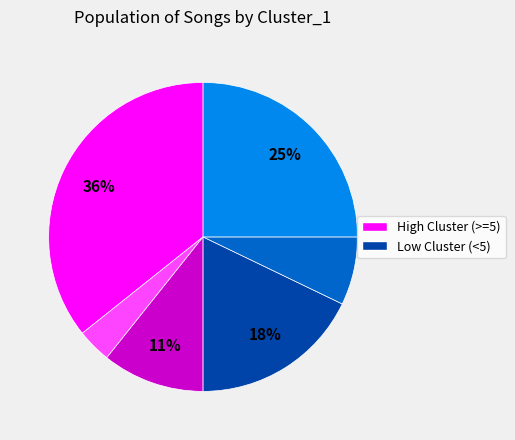

Is there a majority slice in this chart?

No